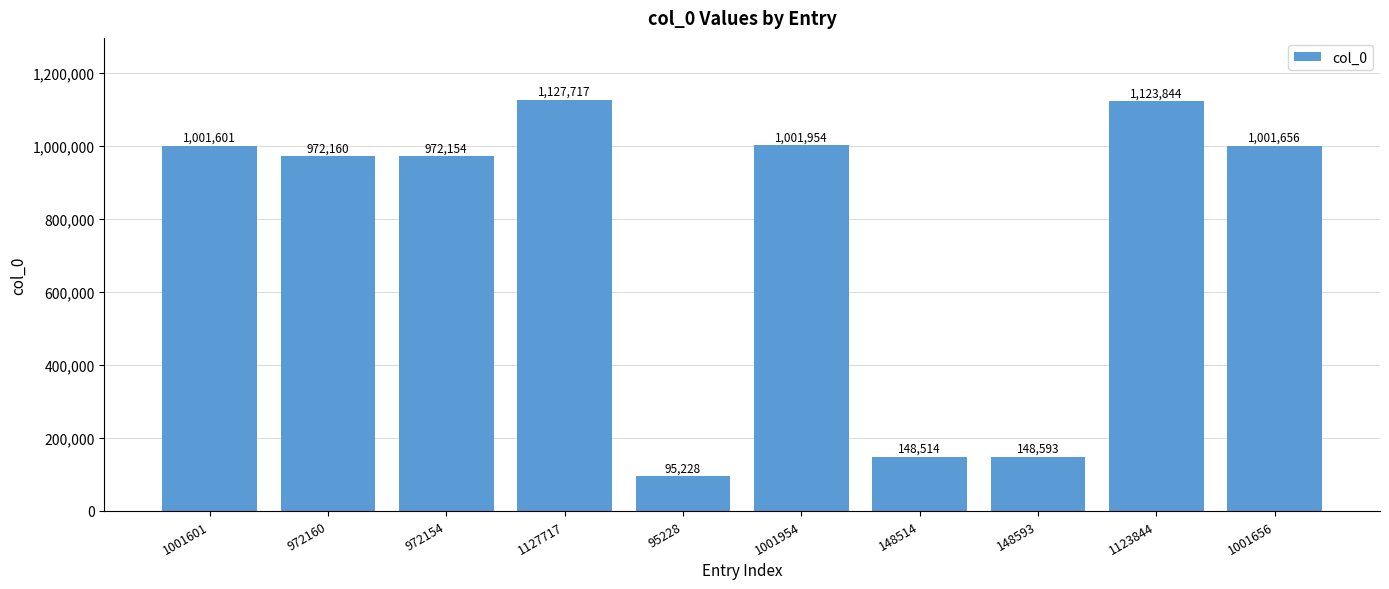

What is the greatest value displayed?

1127717